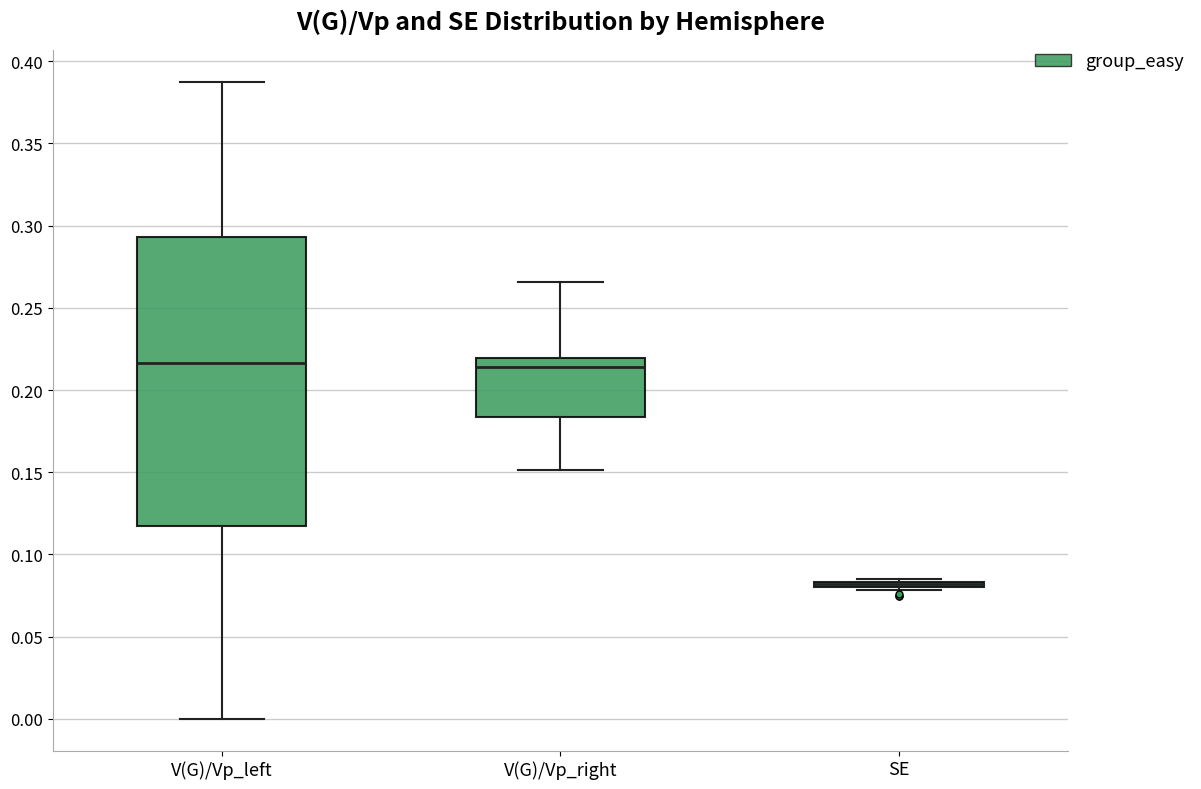

Where is the lower edge of the box for SE on the y-axis? The values are not printed on the chart, so give them approximately, as read against the axis.

0.080